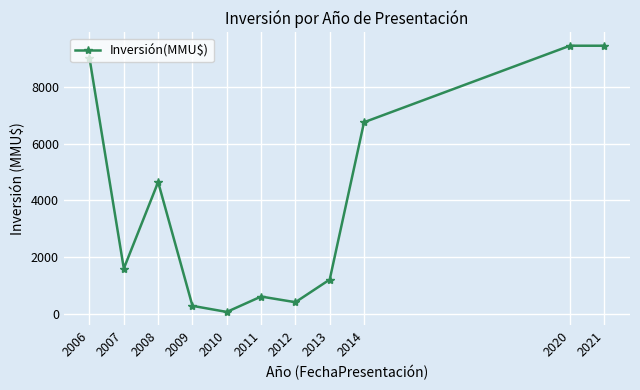

What is the greatest value displayed?

9450